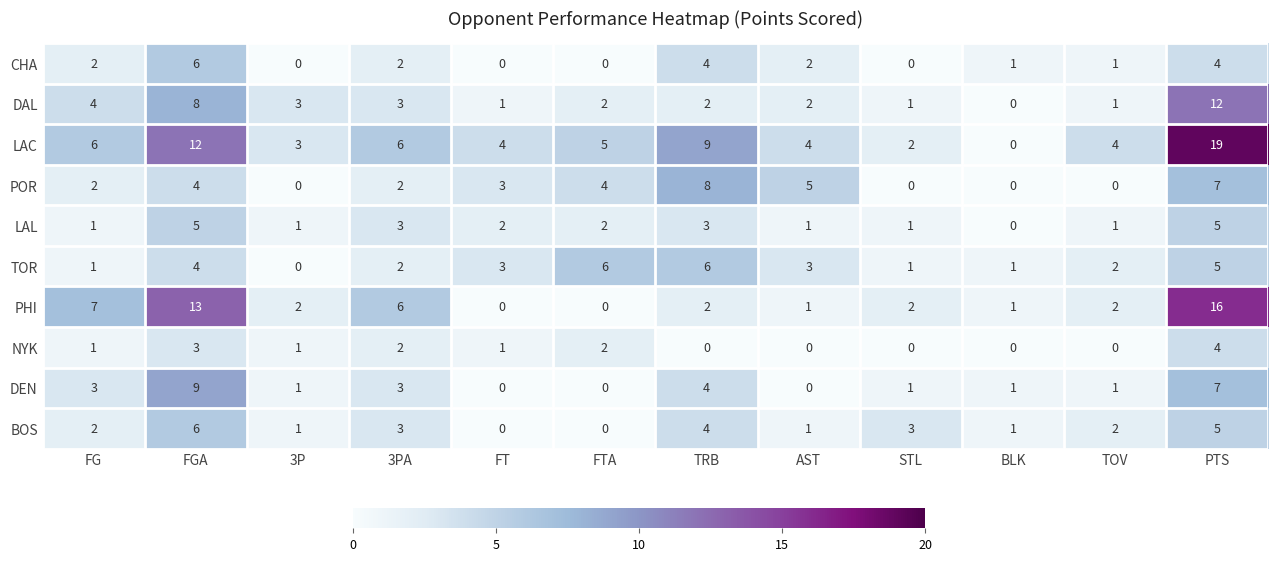

What is the spread (max minus min) of values at AST?

5